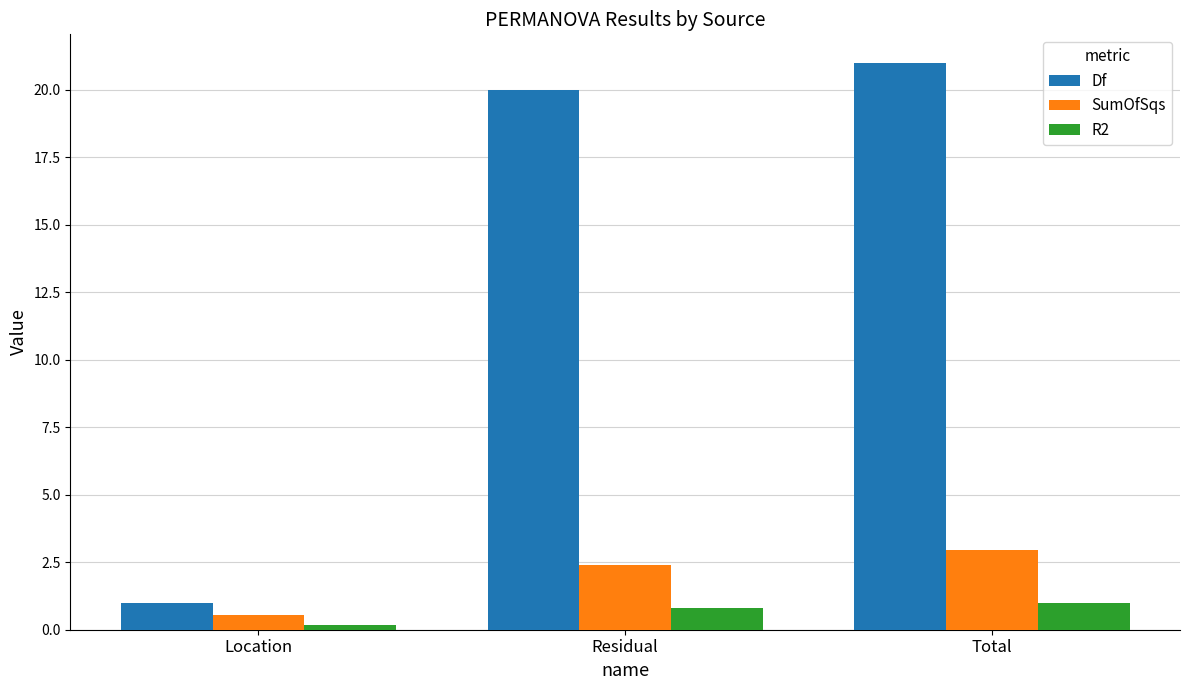

Are the bars horizontal?

No